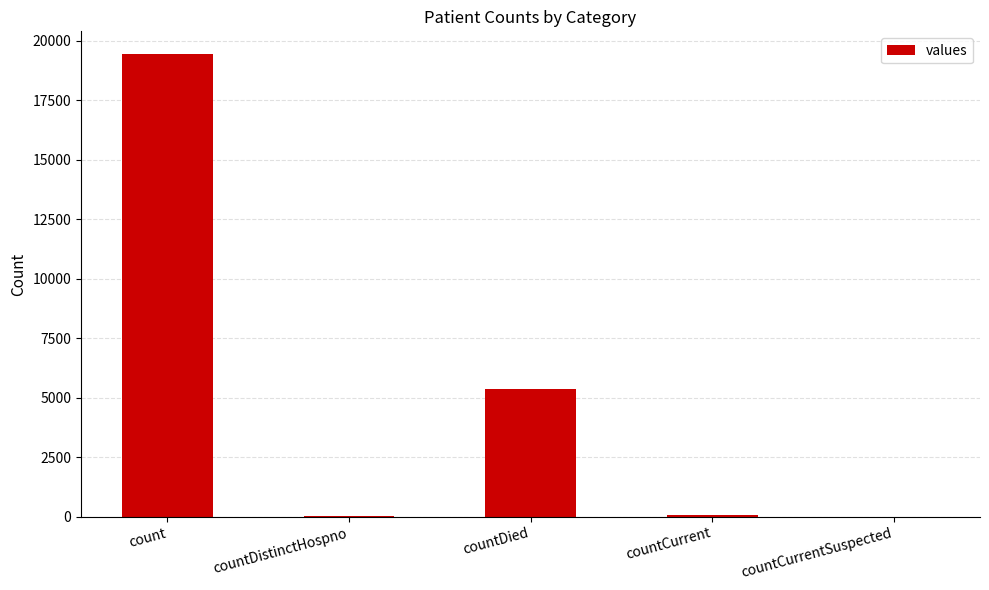

What is the greatest value displayed?

19420